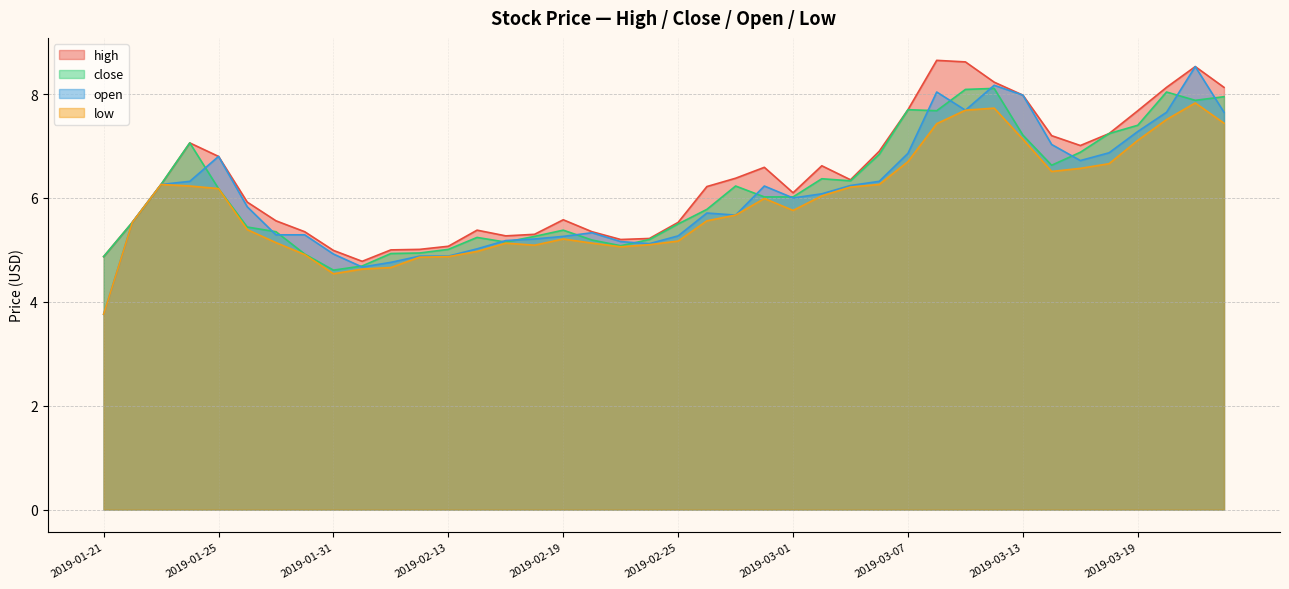

At which label does close first exceed 6?

2019-01-23